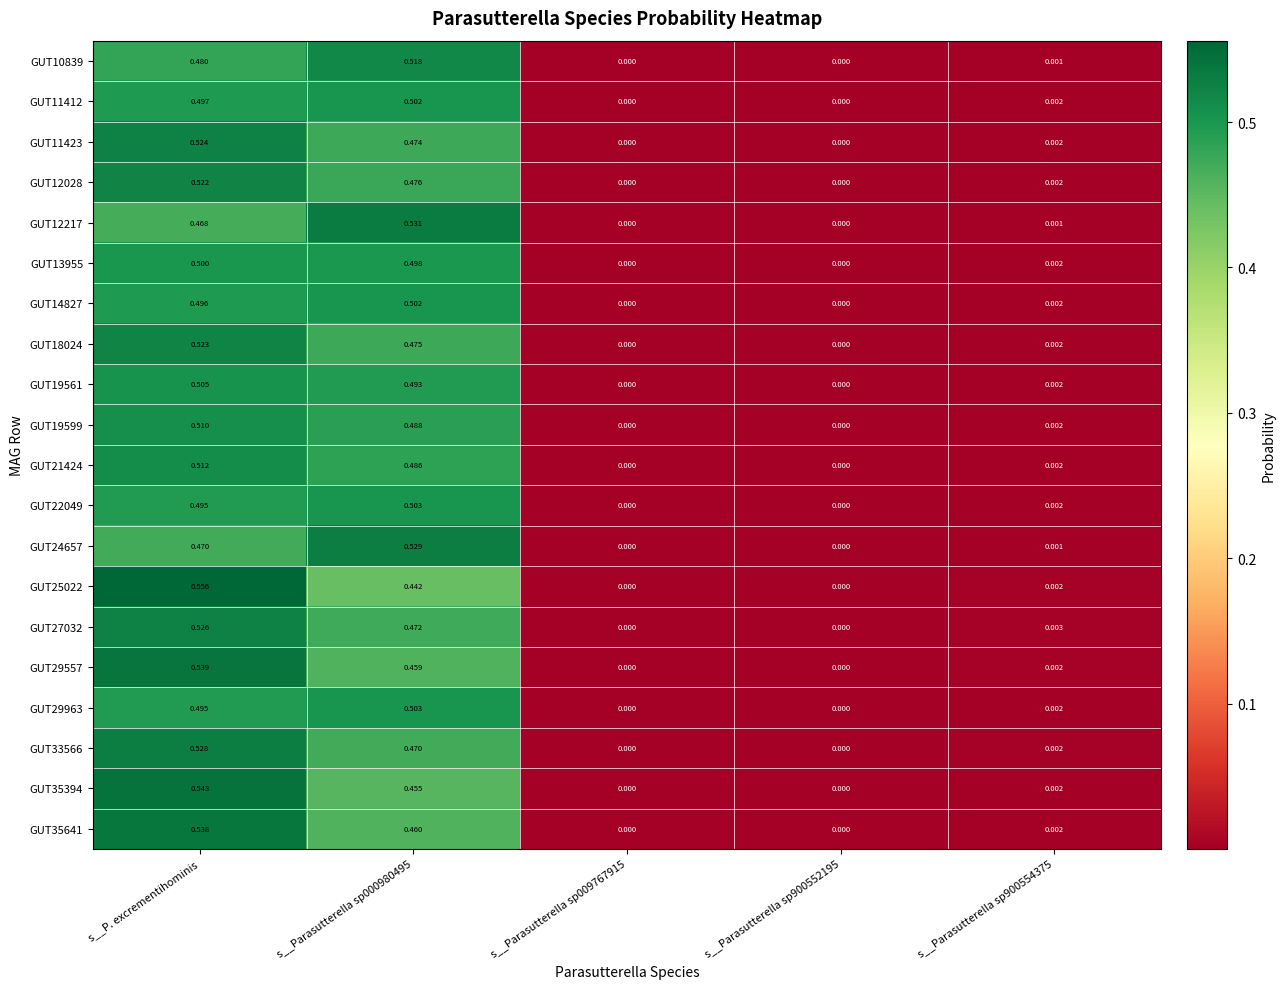

At which category is the sum across all series the highest?

s__P. excrementihominis